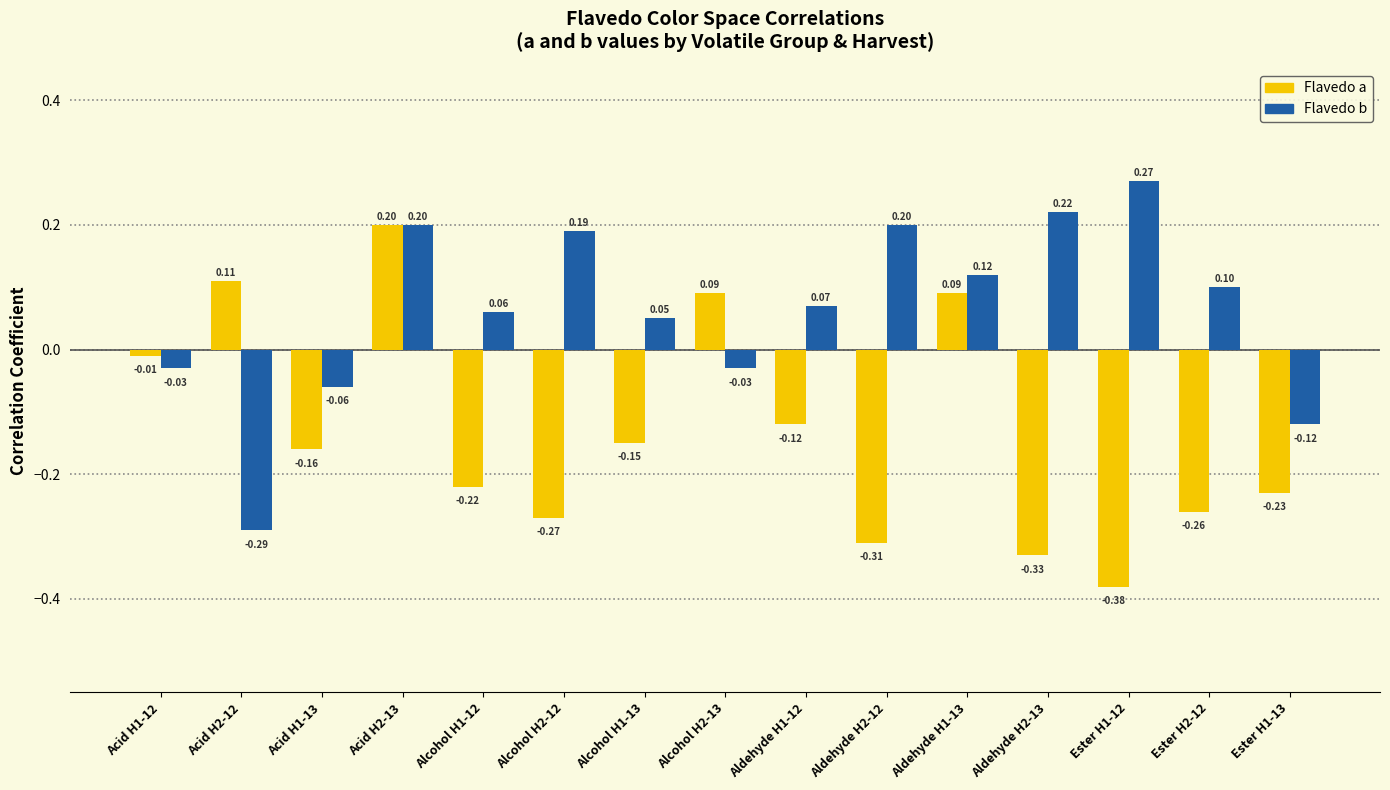

Are the bars horizontal?

No